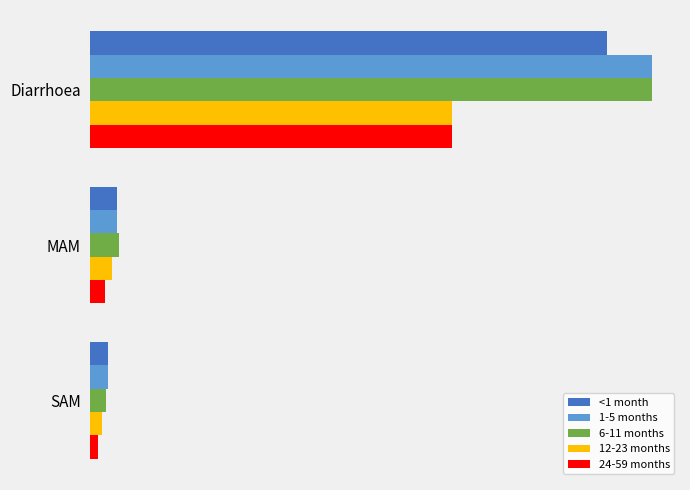

What are all the series names shown in the legend?

<1 month, 1-5 months, 6-11 months, 12-23 months, 24-59 months